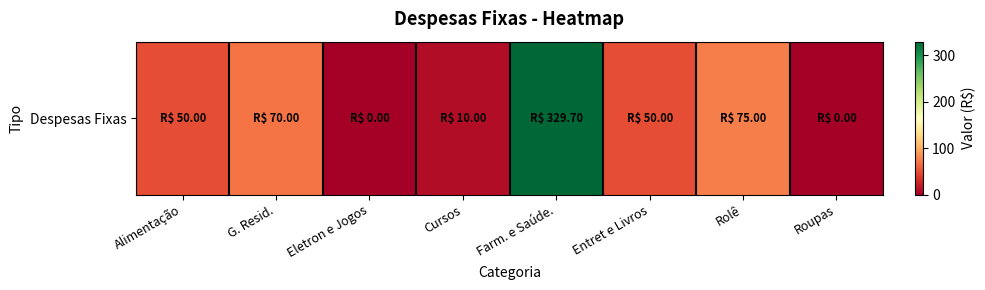

Which category has the lowest value across all series?

Eletron e Jogos